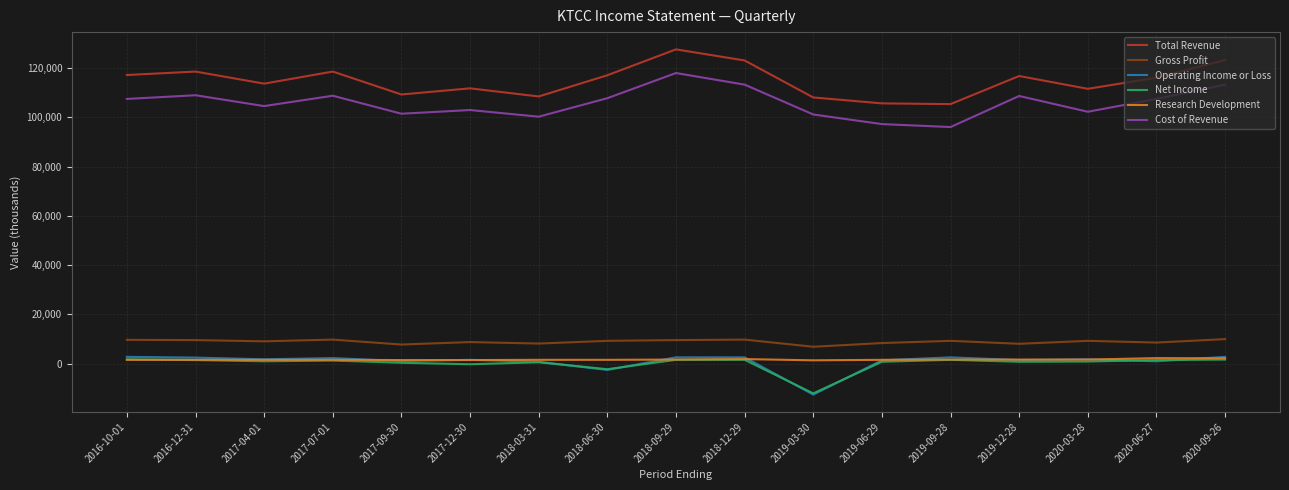

Which series has the largest total across all categories?

Total Revenue